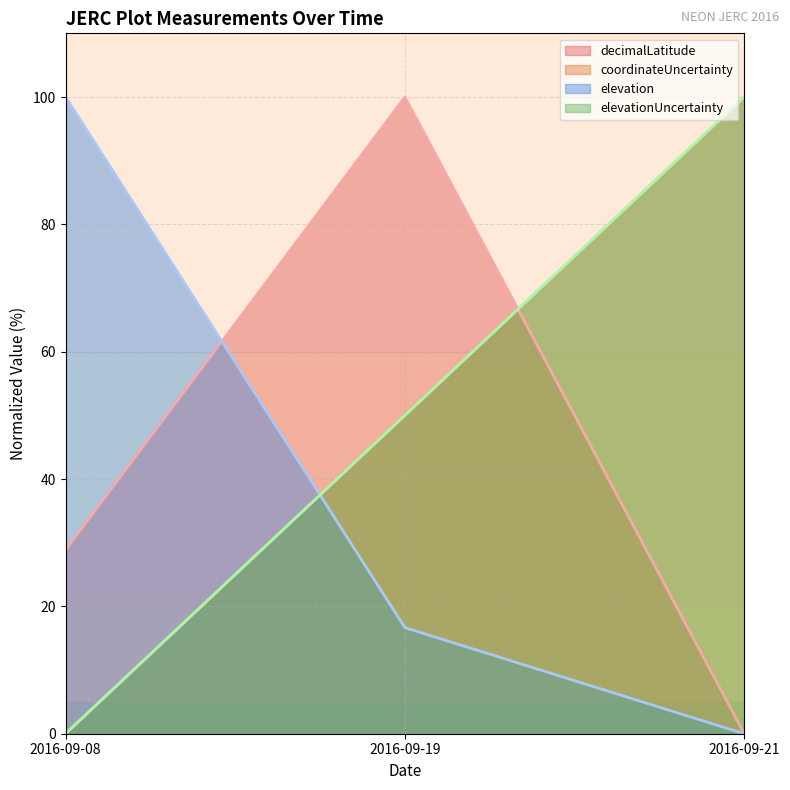

How many lines are shown in the chart?

4